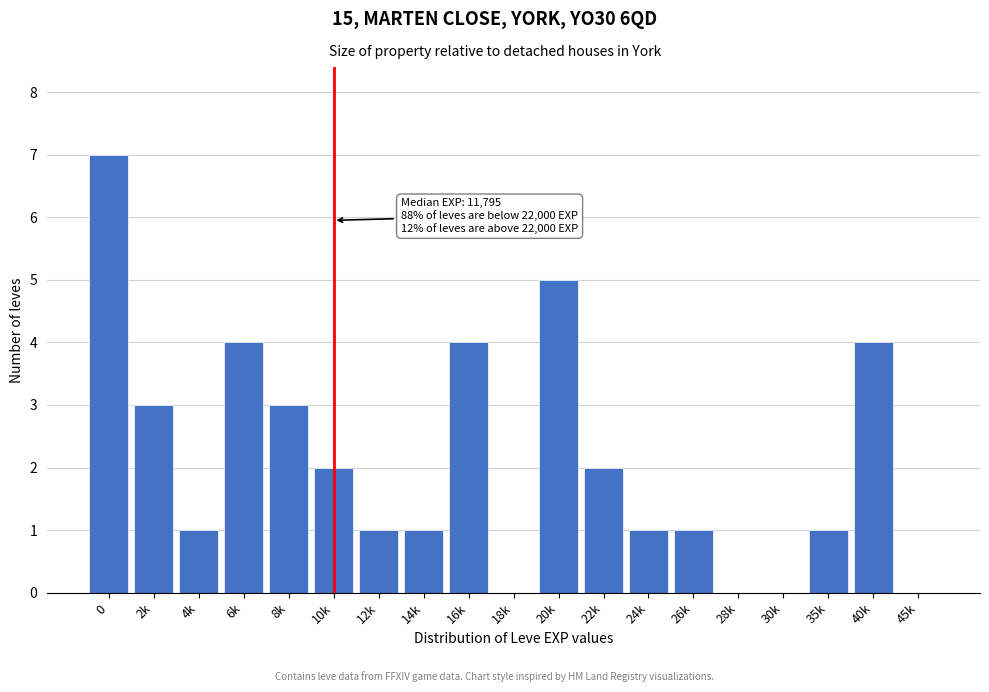

Reading left to right, what are all the values shown in this chart?

0=7	2k=3	4k=1	6k=4	8k=3	10k=2	12k=1	14k=1	16k=4	18k=0	20k=5	22k=2	24k=1	26k=1	28k=0	30k=0	35k=1	40k=4	45k=0